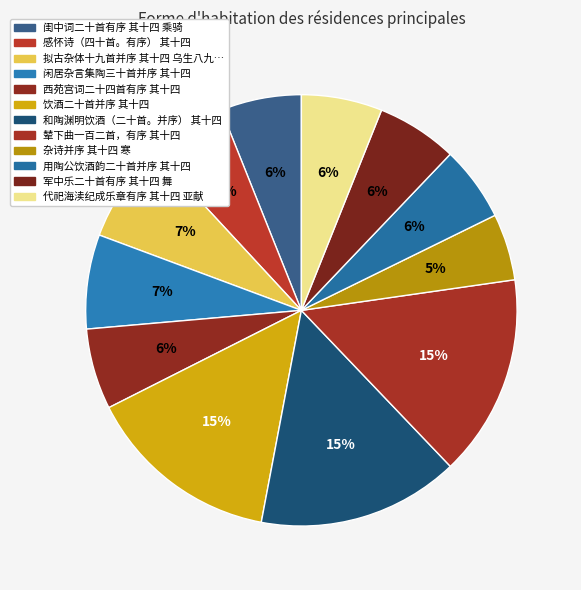

Is there a majority slice in this chart?

No